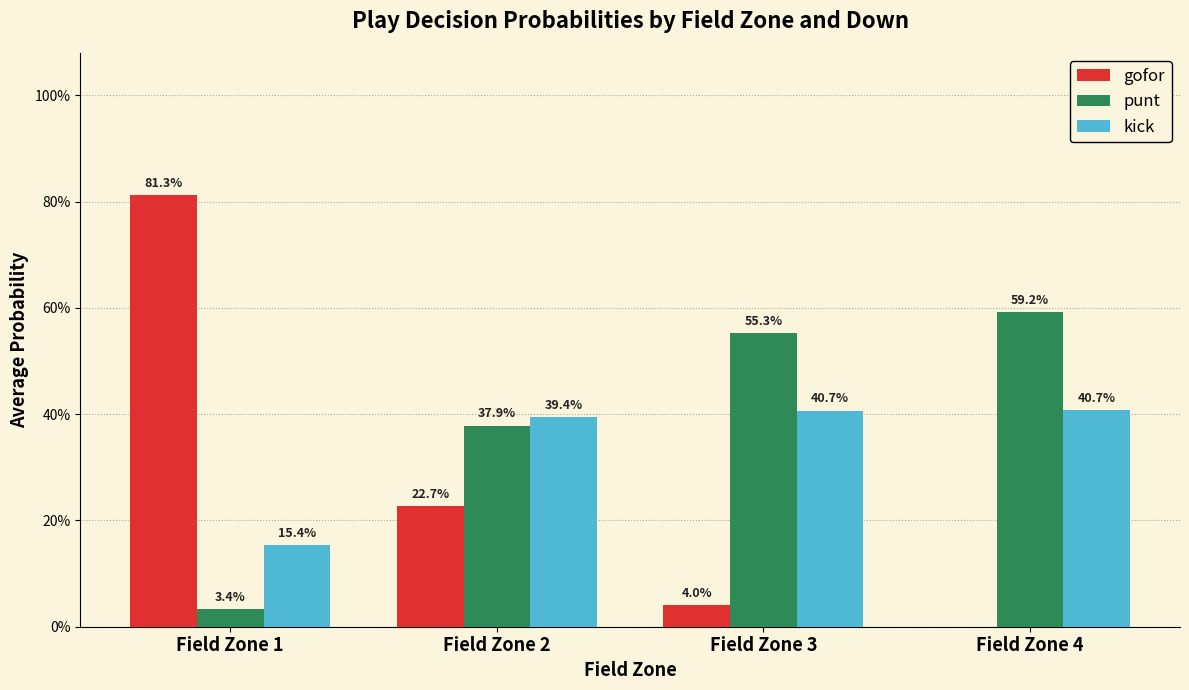

What are all the series names shown in the legend?

gofor, punt, kick